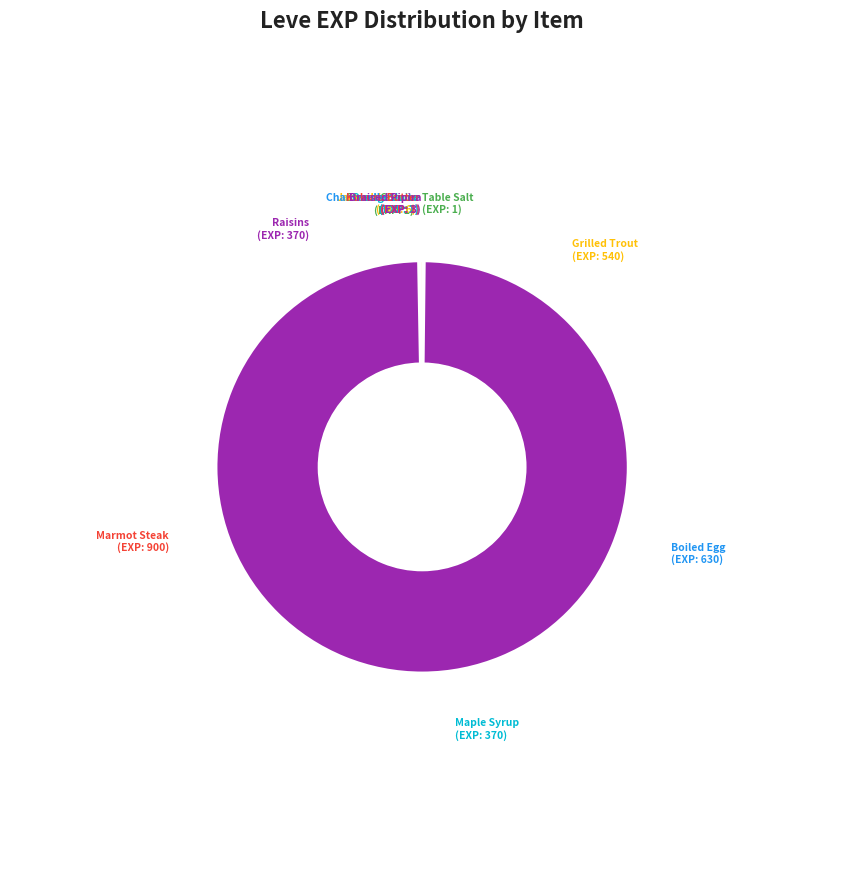

What percentage do Maple Syrup and Table Salt together represent?

13.1%